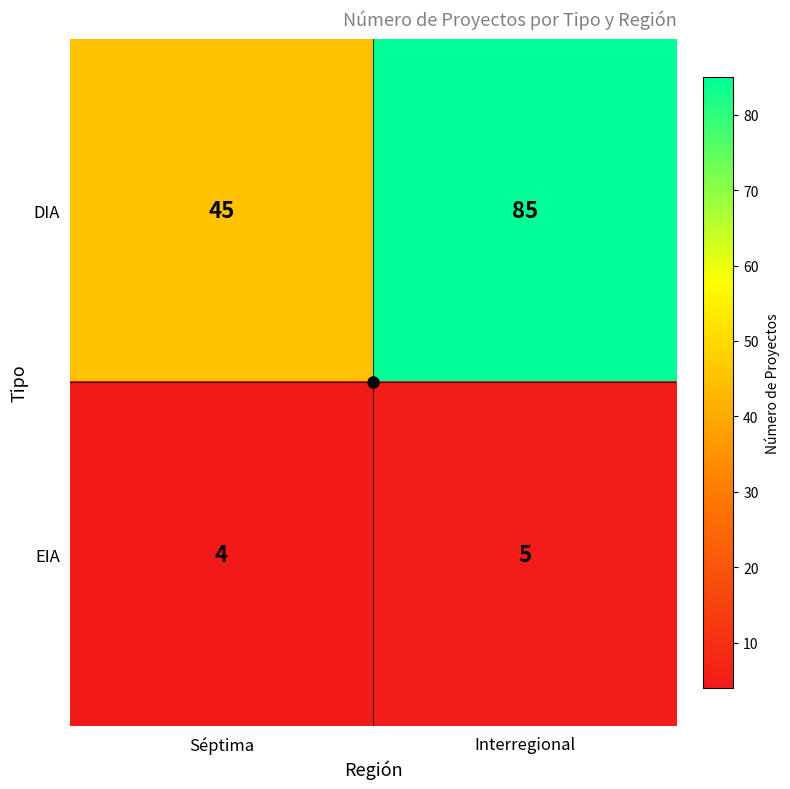

How many distinct data groups are displayed?

2